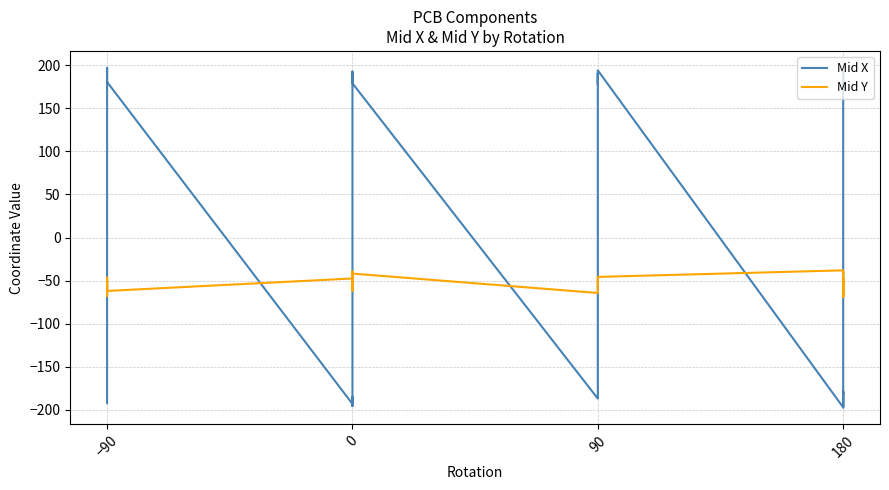

In Mid X, how many points are lower than both neighbors (excluding endpoints)?

8